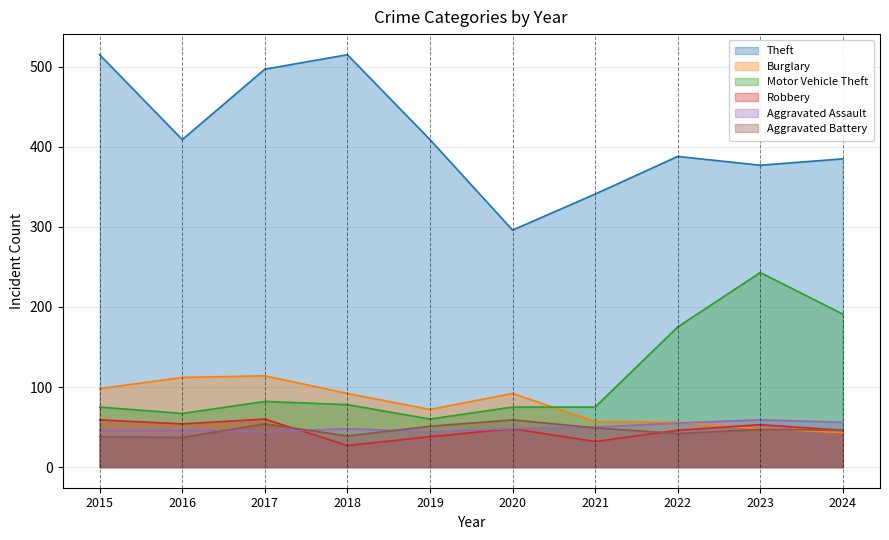

In Theft, how many points are higher than both neighbors (excluding endpoints)?

2